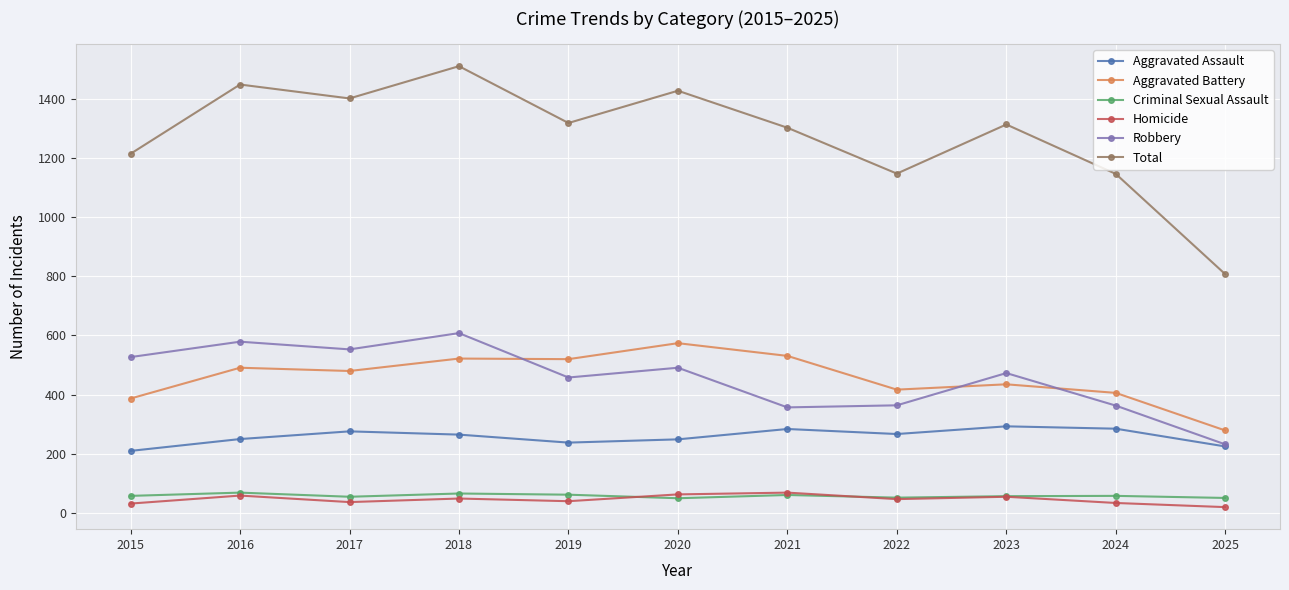

Is this an area chart (filled region under the line)?

No